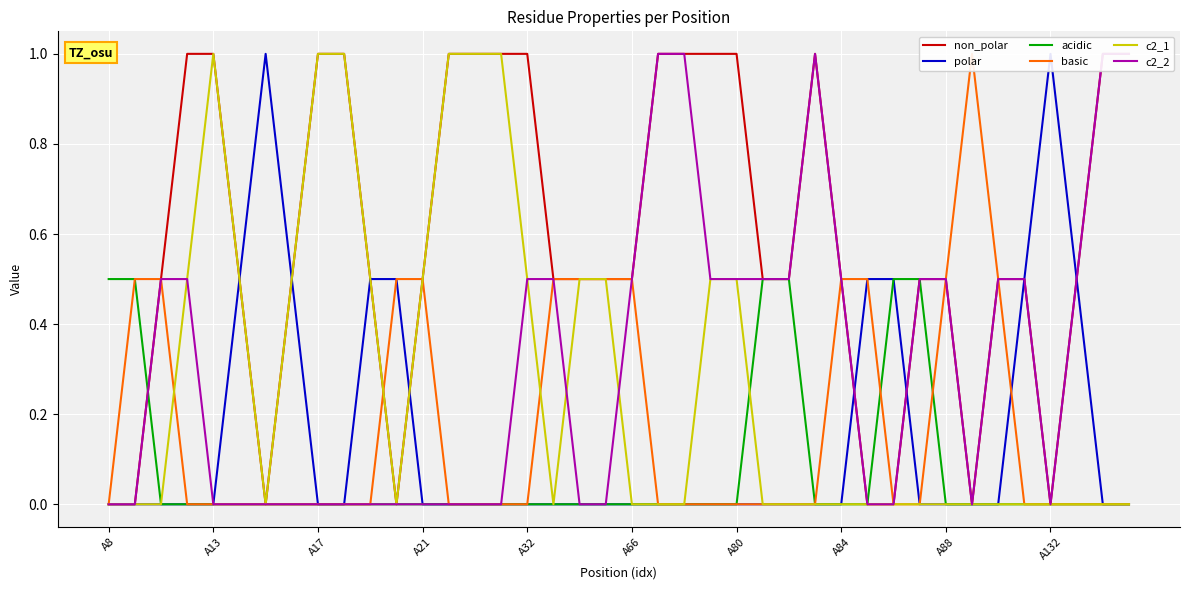

Rank the series by their maximum value, from lowest to highest.

acidic, non_polar, polar, basic, c2_1, c2_2